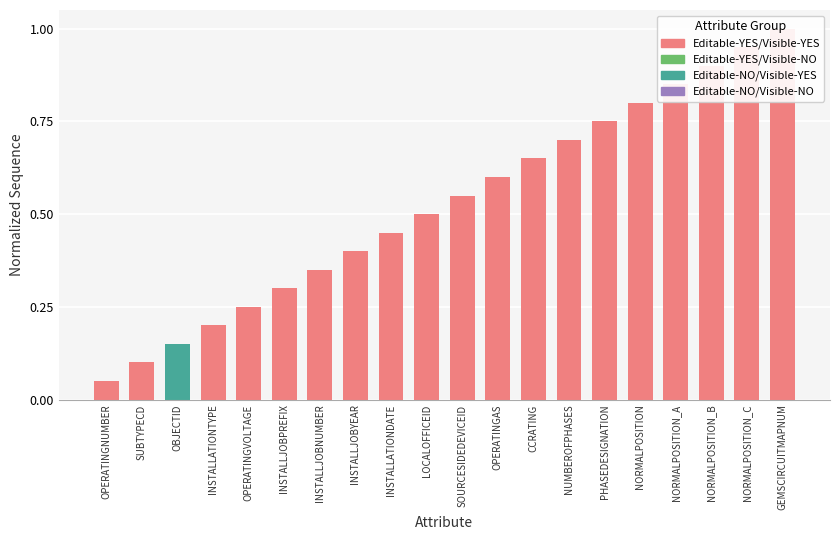

What is the label of the 17th bar from the right?

INSTALLATIONTYPE